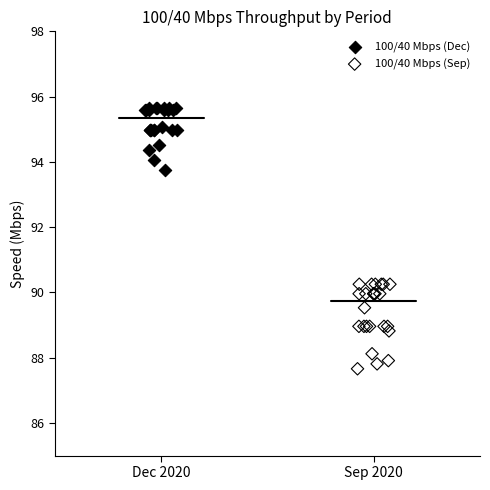

Which series reaches the minimum Y coordinate?

100/40 Mbps (Sep)